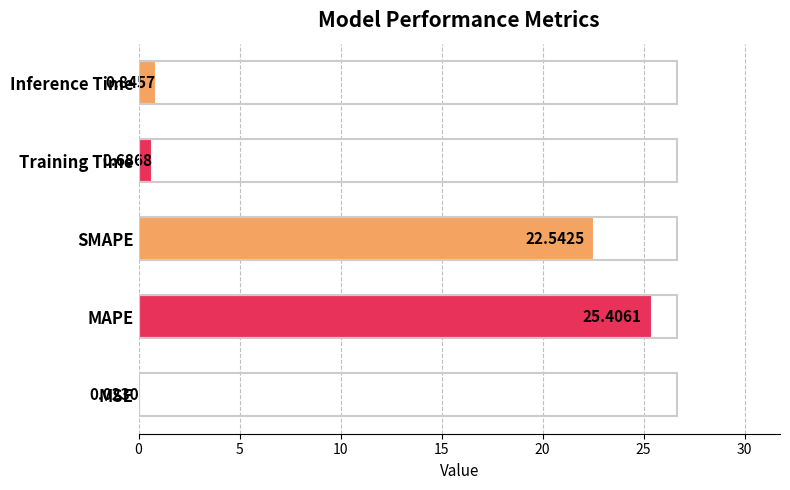

Where is the data nearest to the value 12?

SMAPE